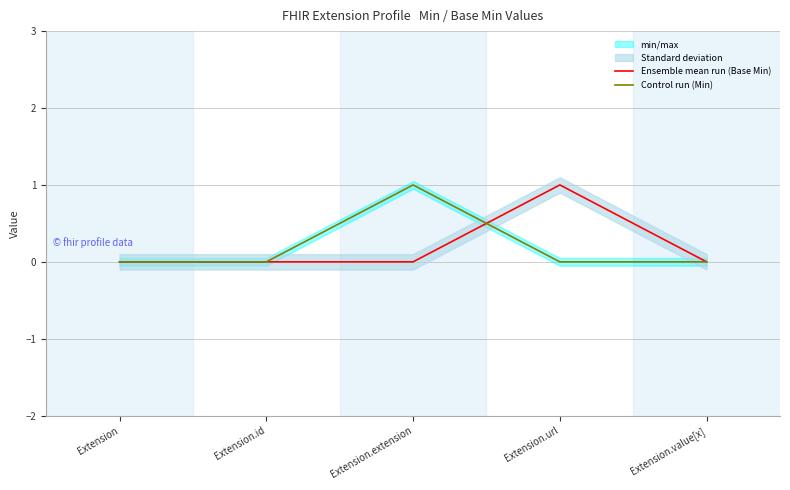

How many lines are shown in the chart?

2